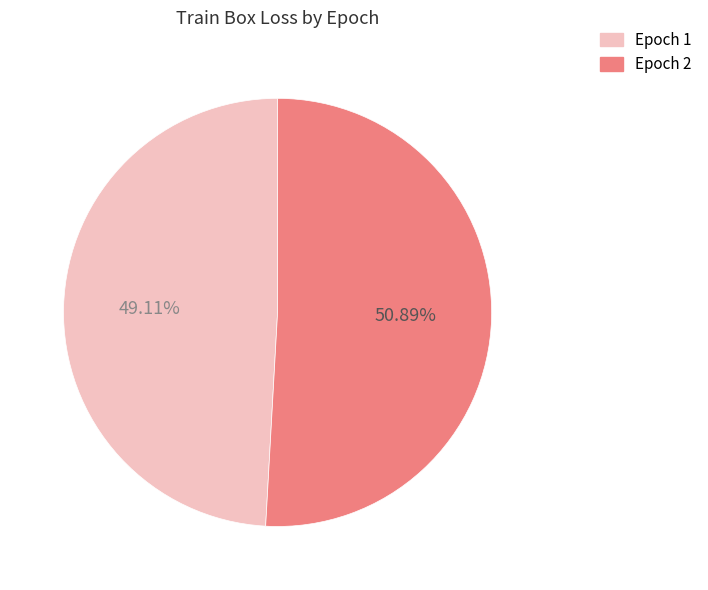

Is there any slice that represents more than half of the pie?

Yes